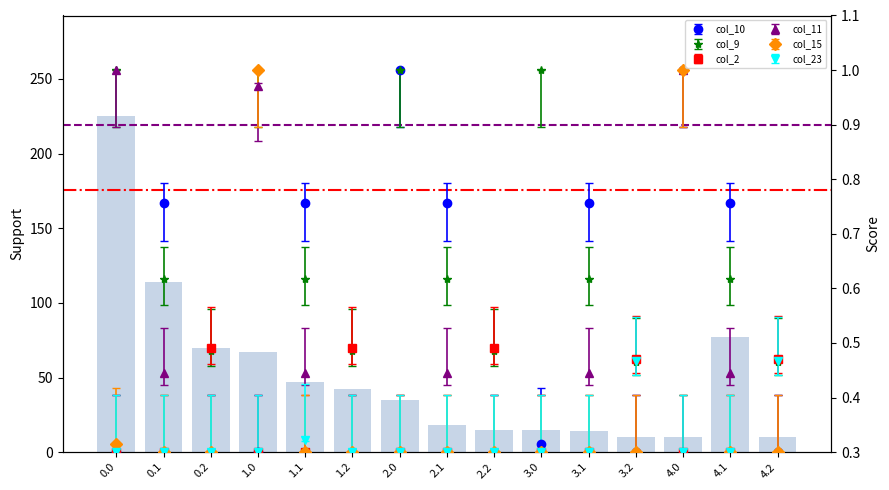

What is the average value of the col_23 series?

0.3